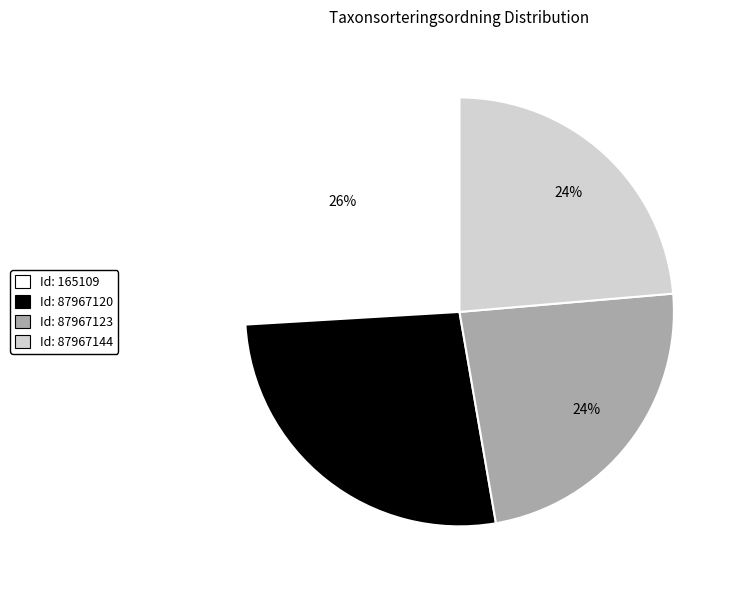

Which has a higher value, Id: 87967120 or Id: 87967123?

Id: 87967120